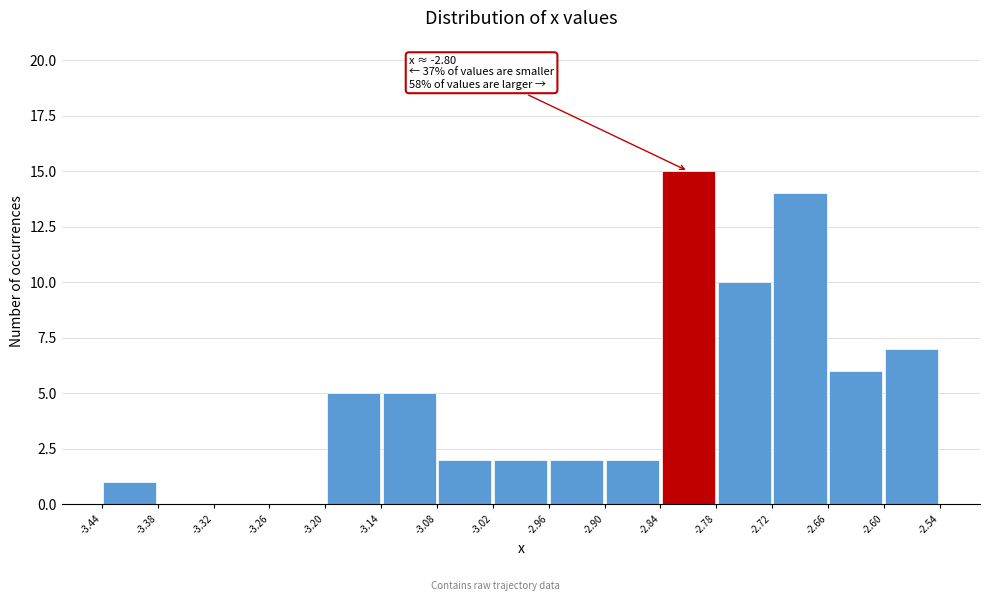

Which range on the x-axis has the tallest bar?

-2.84 to -2.78